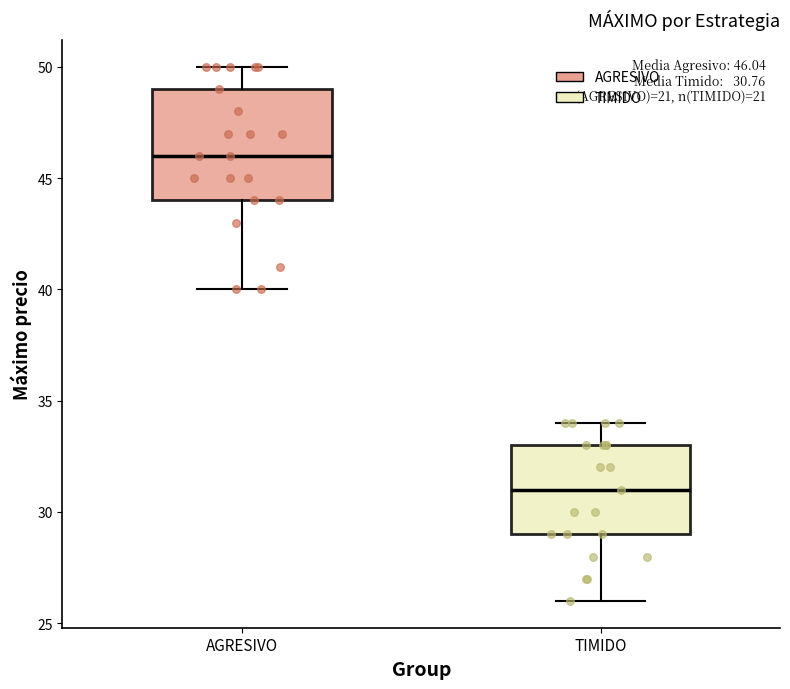

Which box is the tallest, from its lower edge to its upper edge?

AGRESIVO